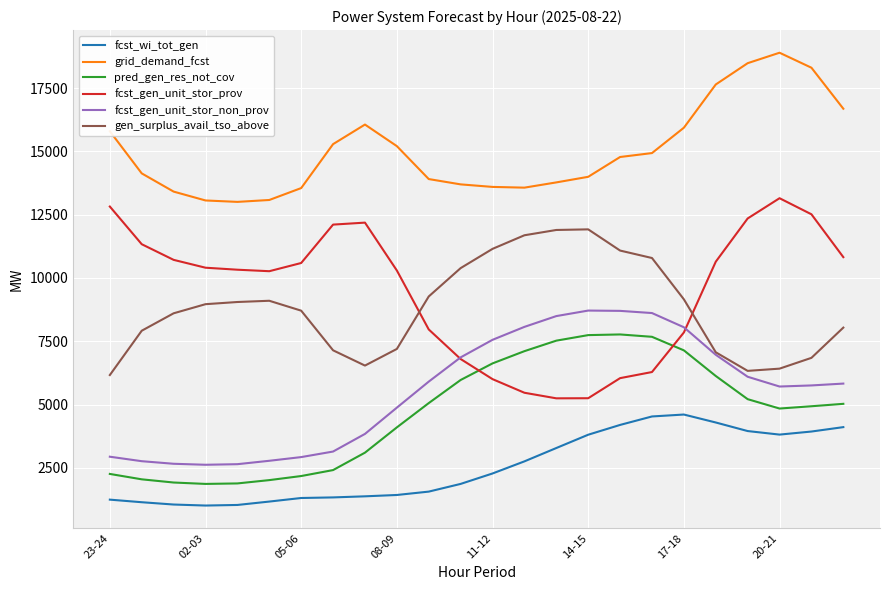

True or false: fcst_gen_unit_stor_prov and grid_demand_fcst cross at least once.

False